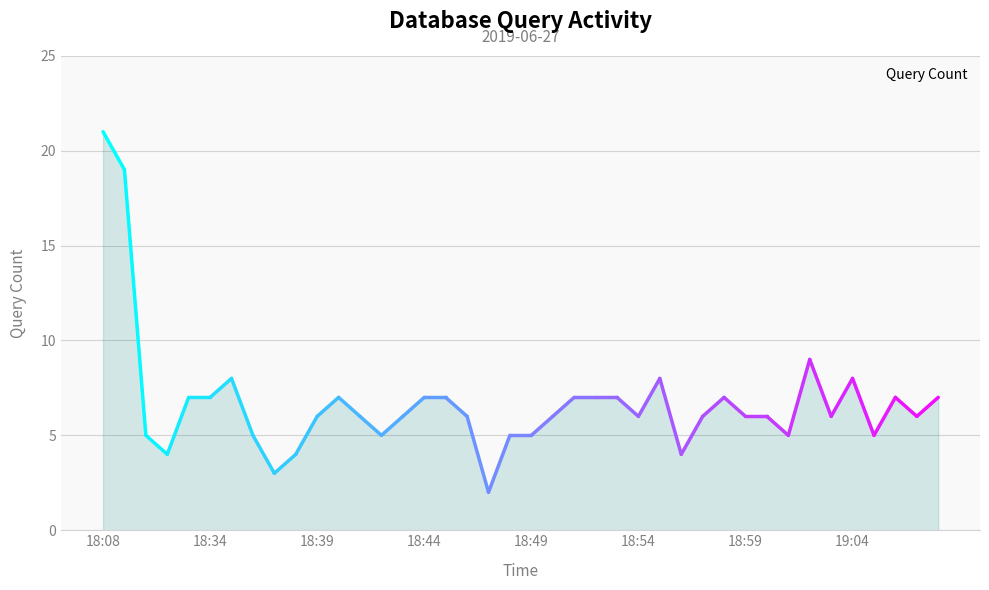

What is the greatest value displayed?

21